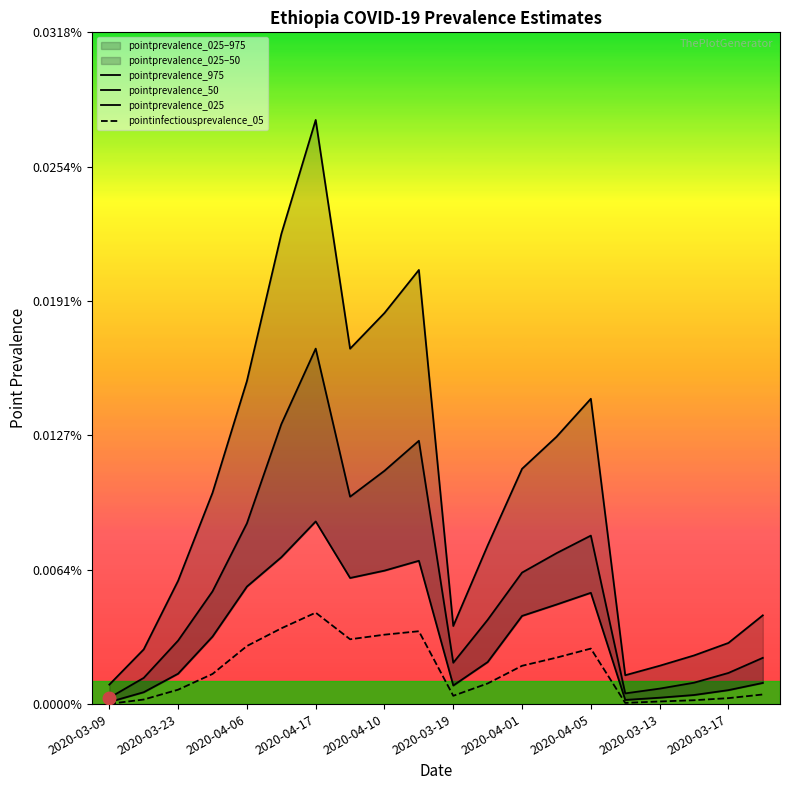

Rank the series by their maximum value, from lowest to highest.

pointinfectiousprevalence_05, pointprevalence_025, pointprevalence_50, pointprevalence_975